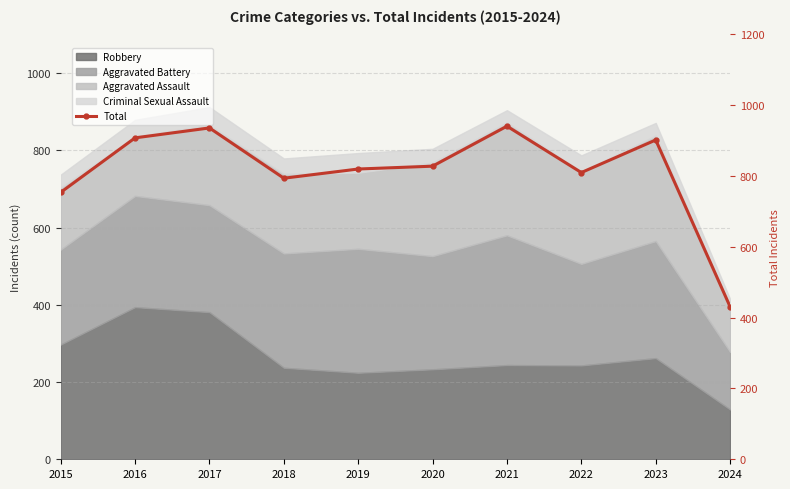

What is the value of the 4th point from the left?

794